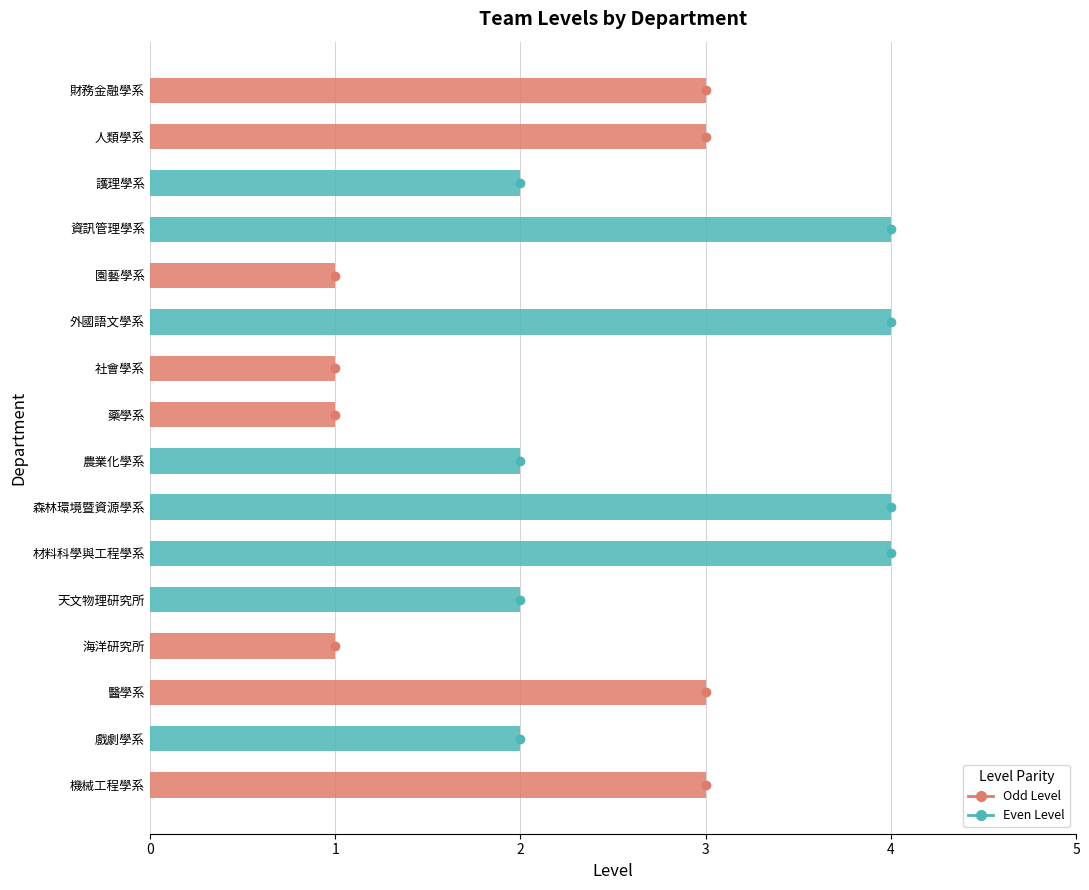

How many bars are there in total?

16